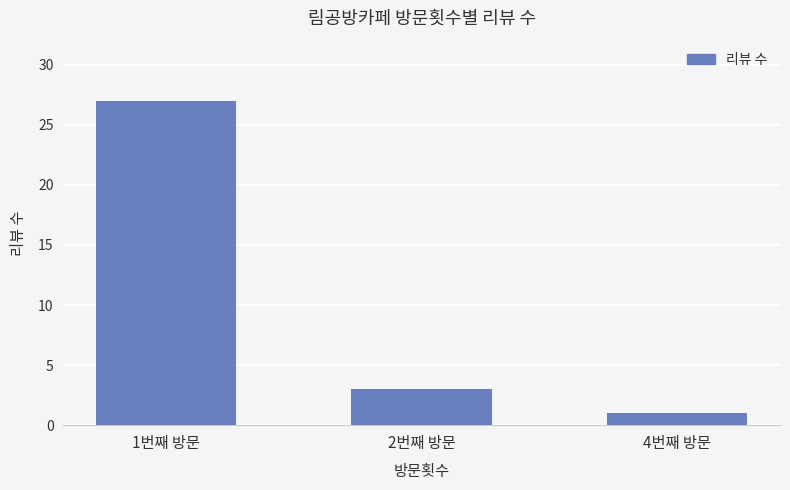

At which label is the value closest to 14?

2번째 방문